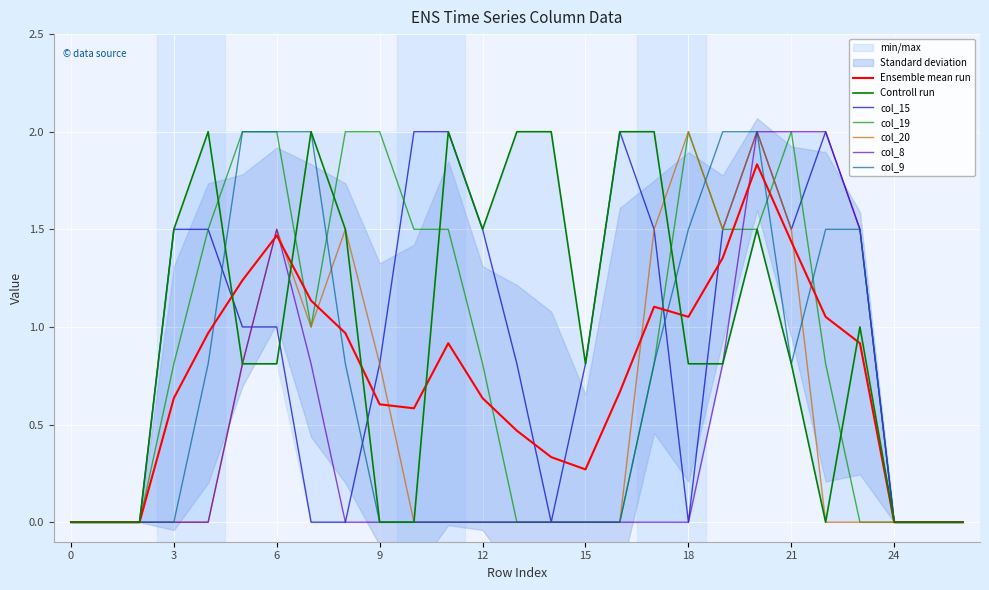

Where is the first local minimum for col_11?

12